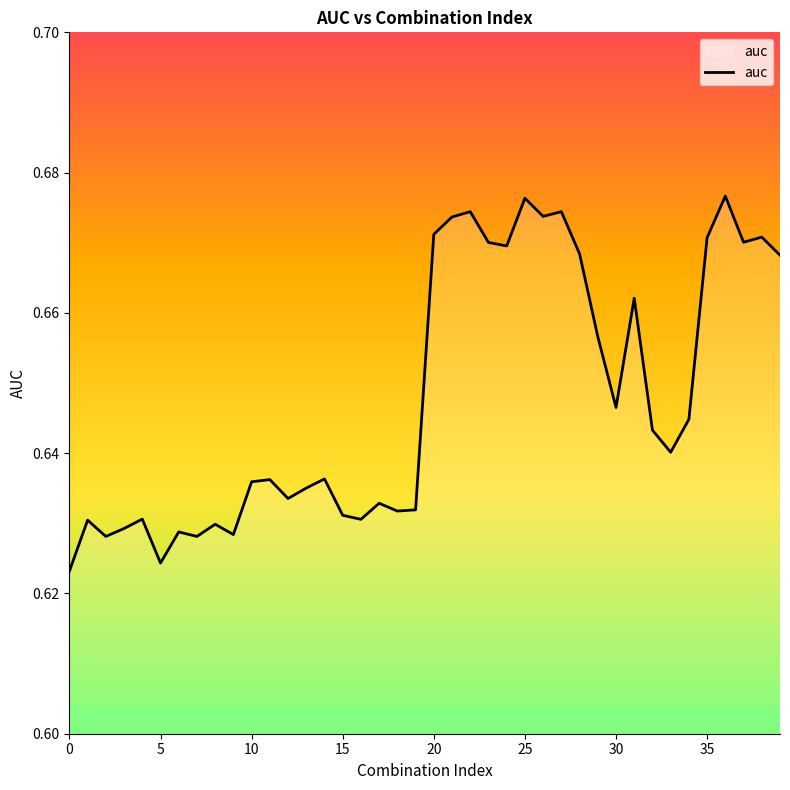

Between 20 and 10, which is larger?

20